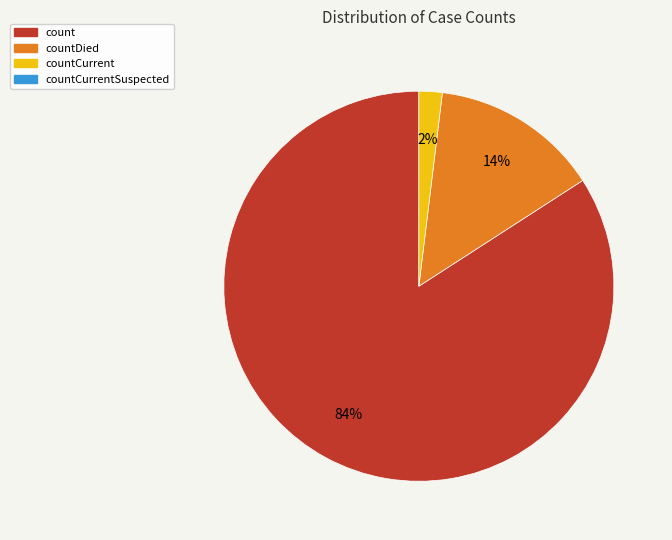

Is there any slice that represents more than half of the pie?

Yes